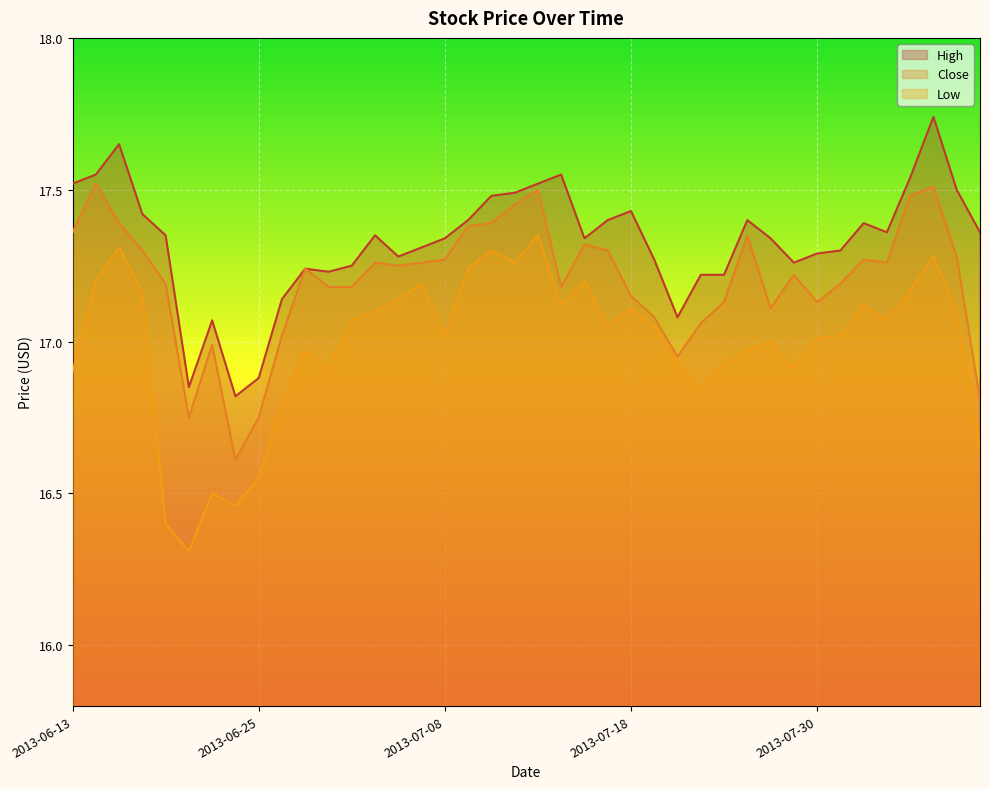

At 2013-07-12, list the series in order from smallest to largest.

Low, Close, High